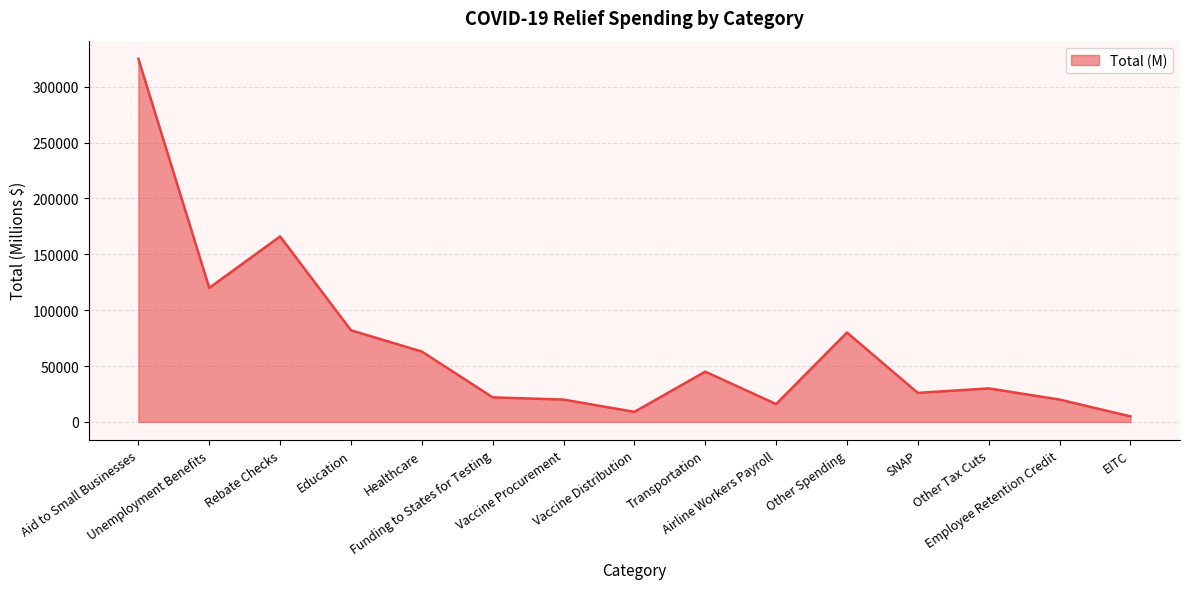

What is the difference between the second highest and second lowest values?

157000